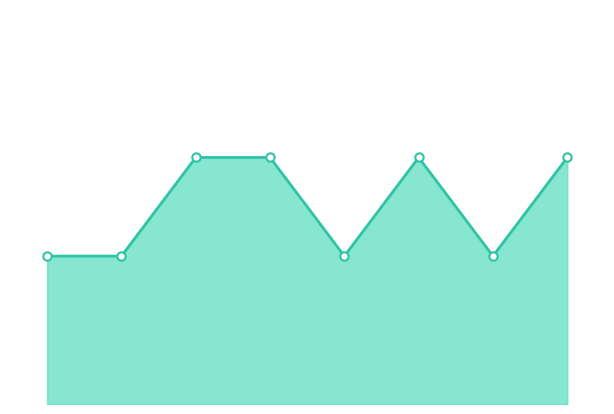

Is this an area chart (filled region under the line)?

Yes